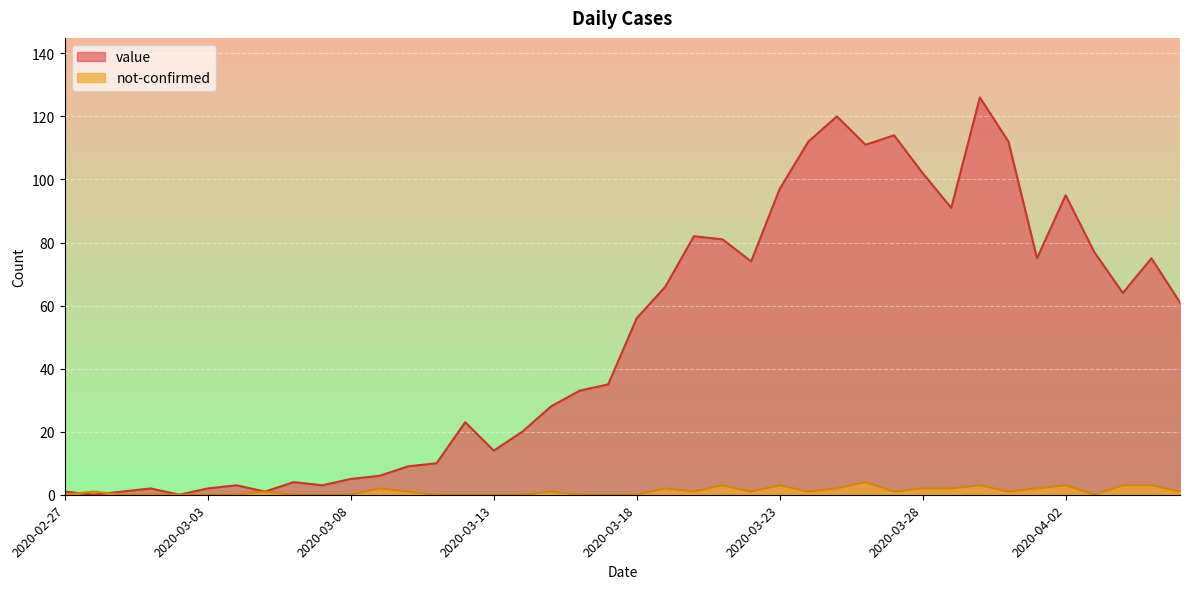

List the series in order of their peak value, highest first.

value, not-confirmed